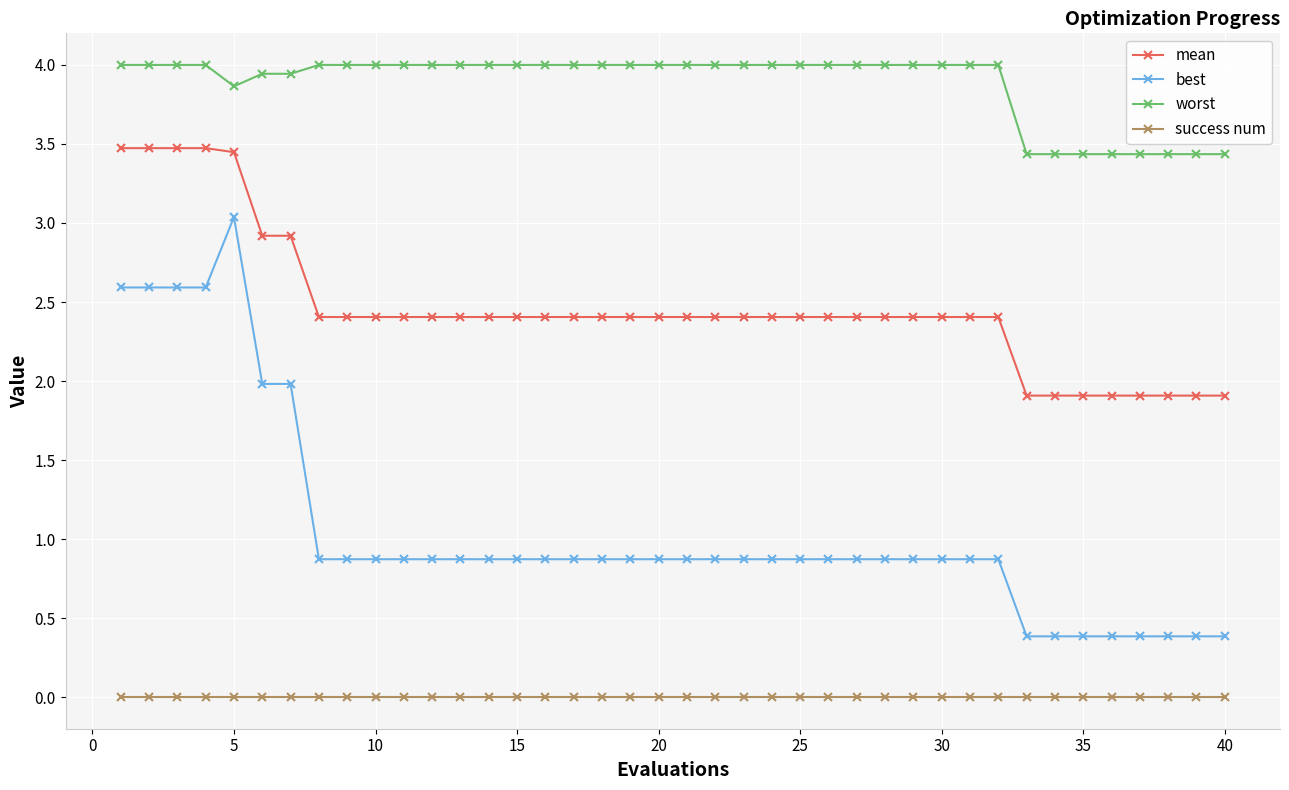

What are all the series names shown in the legend?

mean, best, worst, success num